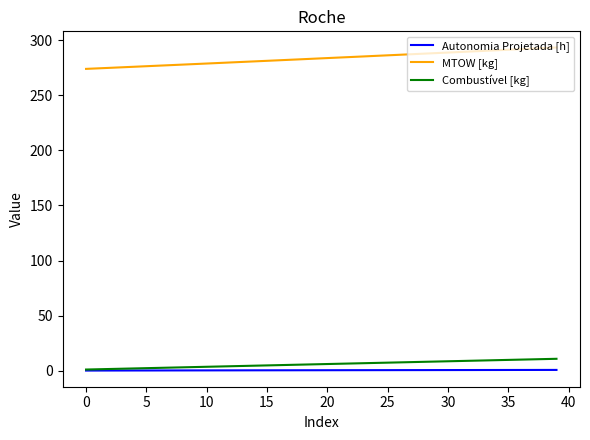

Which series has the widest spread of values?

MTOW [kg]